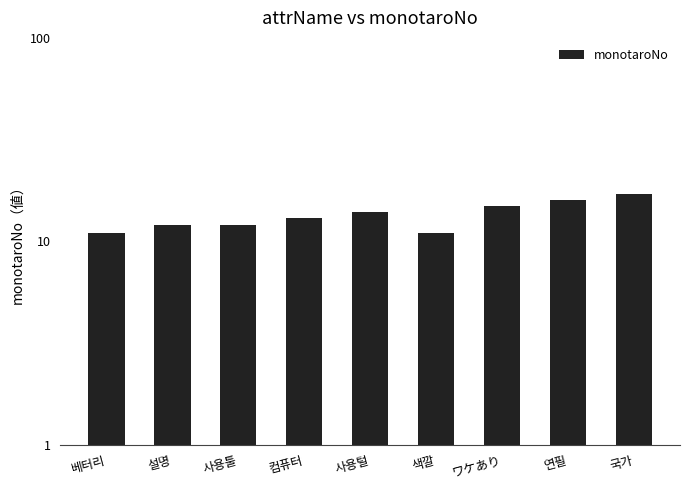

Where does the data first go above 13?

사용털